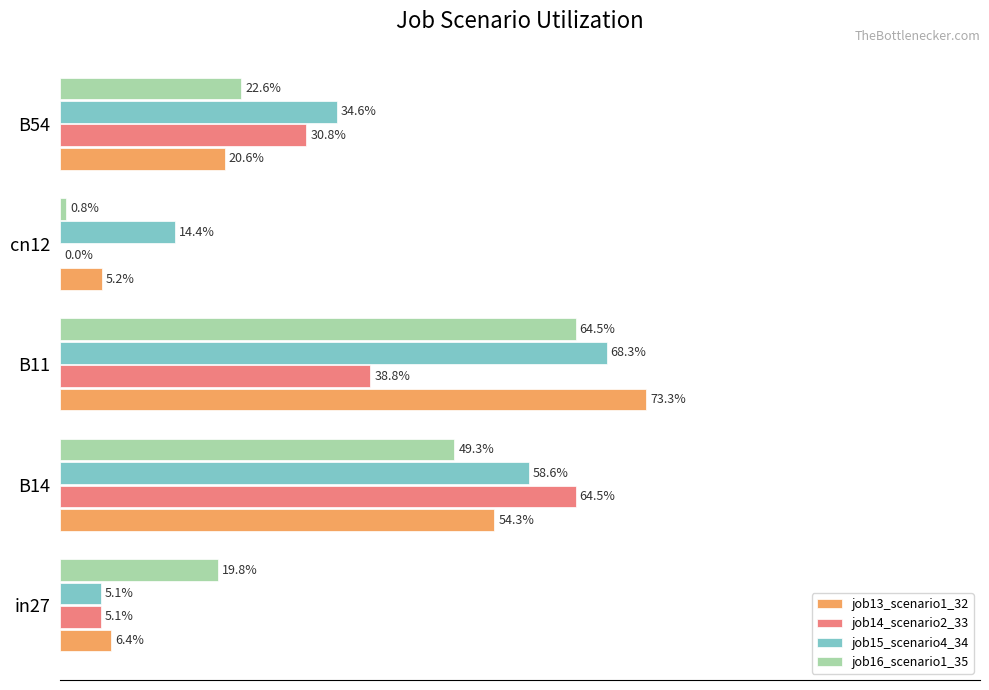

What are all the series names shown in the legend?

job13_scenario1_32, job14_scenario2_33, job15_scenario4_34, job16_scenario1_35